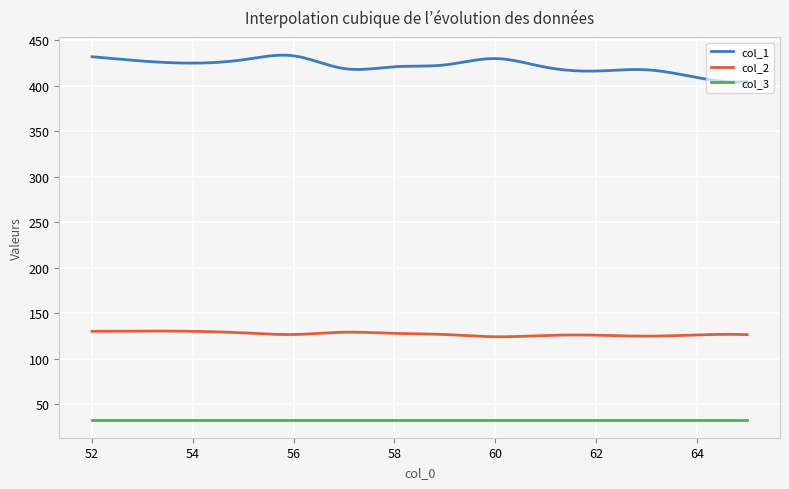

At how many categories does at least one series exceed 150?

300